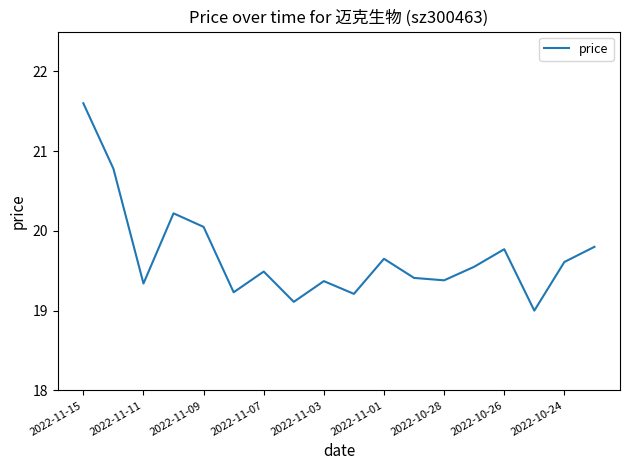

What is the minimum value shown in the chart?

19.0